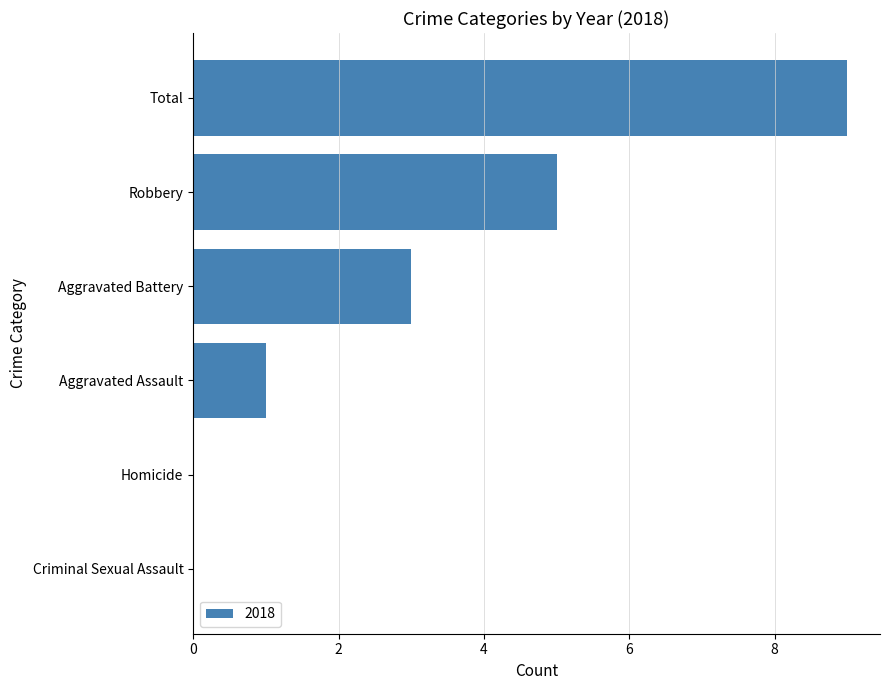

The chart shows a value of 1 at Aggravated Assault. True or false?

True